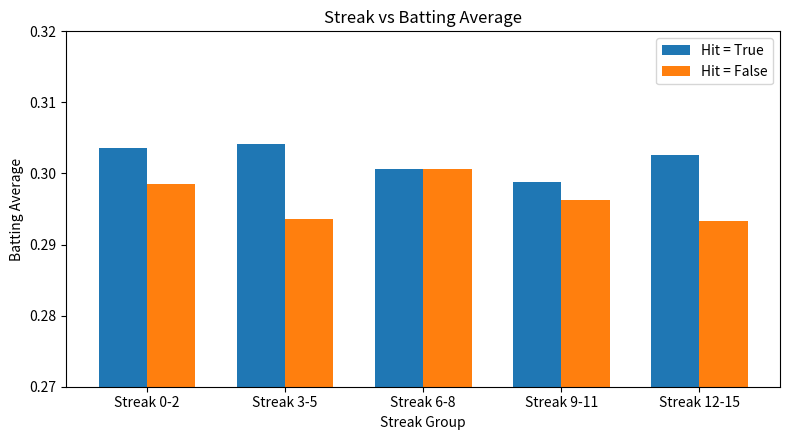

Rank the series by their average value, from highest to lowest.

Hit = True, Hit = False